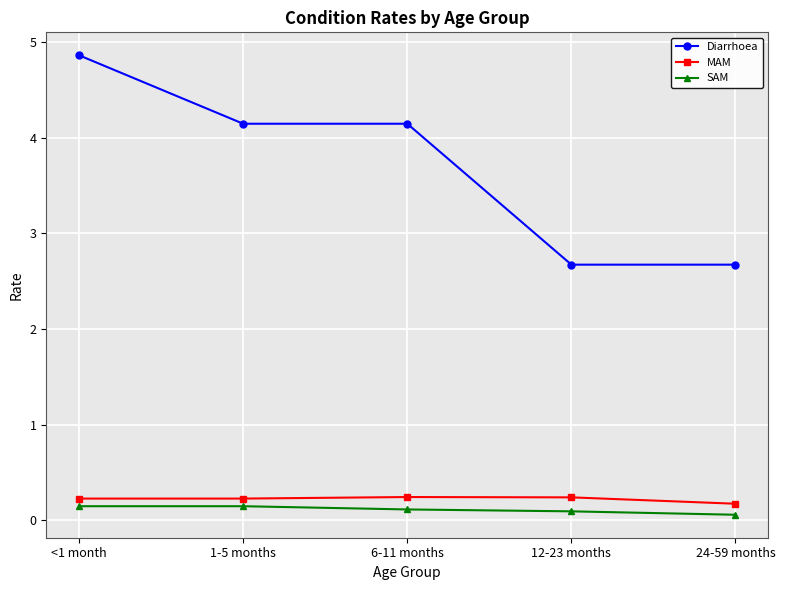

Where does the Diarrhoea series first go above 4?

<1 month